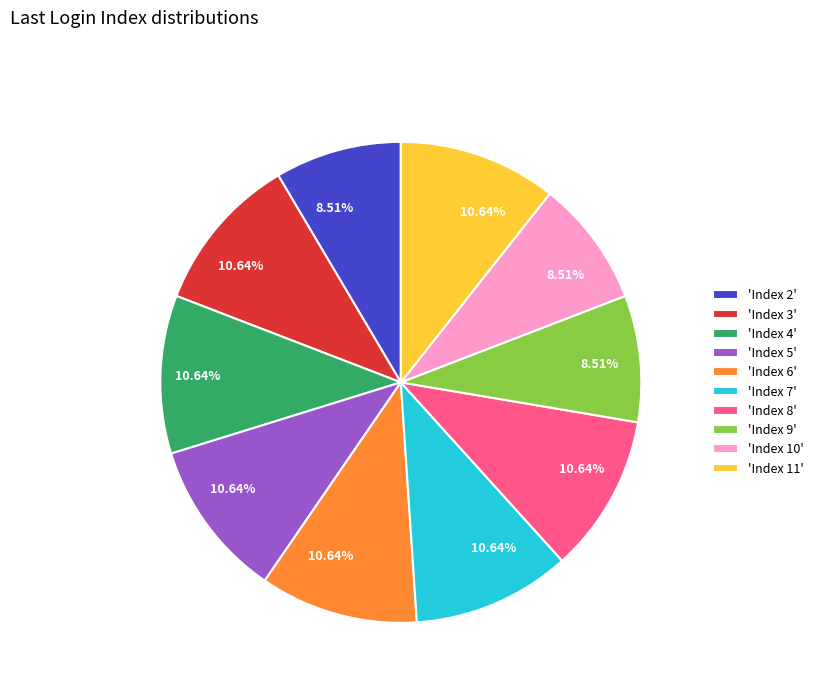

To the nearest percent, what is the difference between the largest and smallest slice percentages?

2%